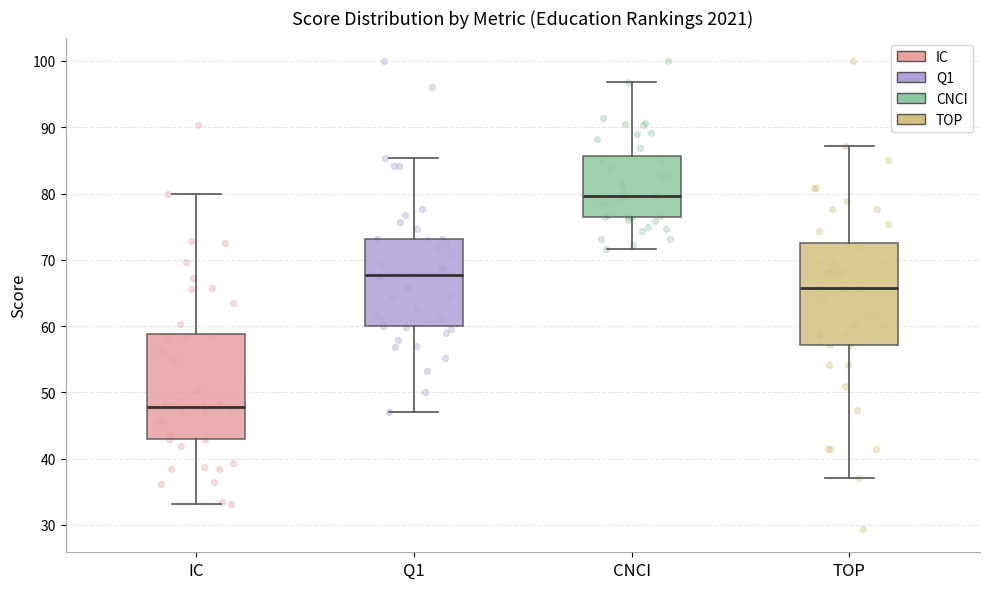

Which box's median line is the highest?

CNCI